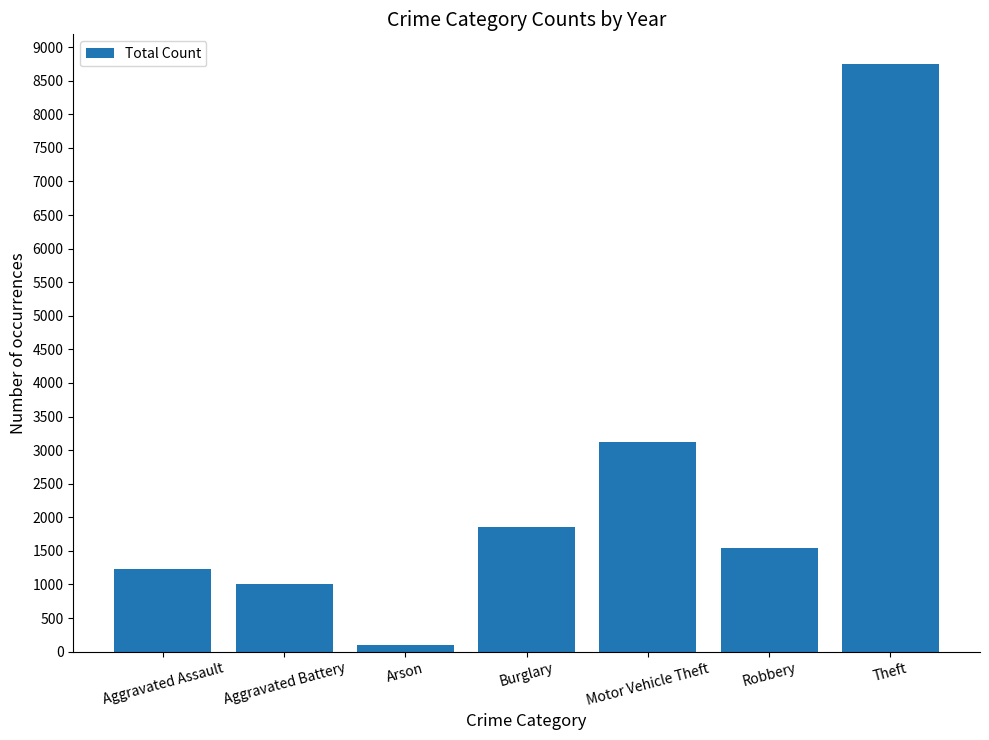

At which label is the value closest to 4429?

Motor Vehicle Theft